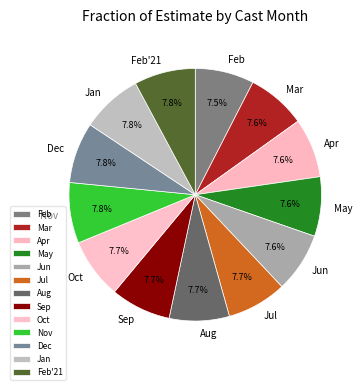

What percentage do Dec and Jun together represent?

15.4%